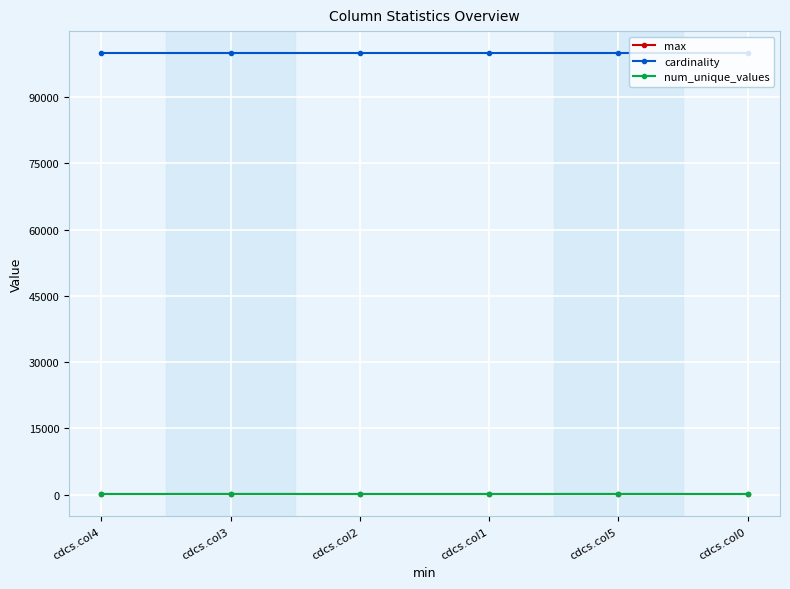

What position from the left is cdcs.col0?

6